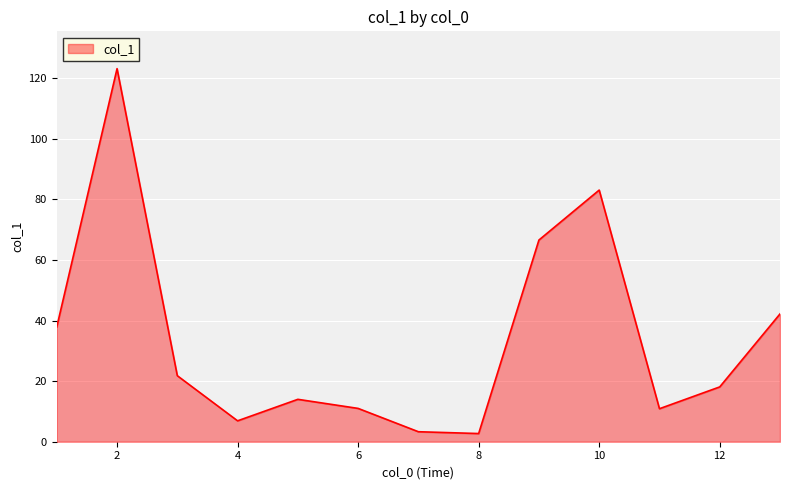

What is the greatest value displayed?

123.2